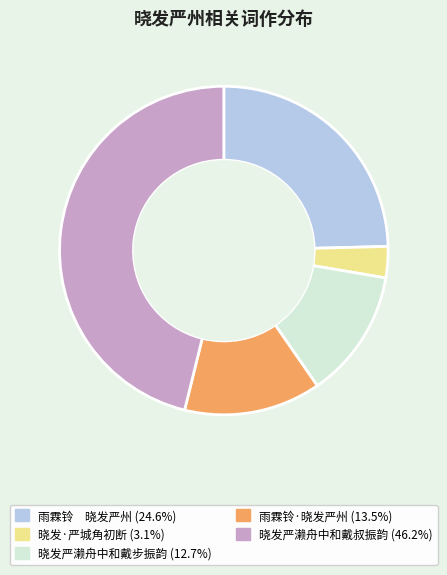

Between 雨霖铃 晓发严州 and 晓发严濑舟中和戴步振韵, which is larger?

雨霖铃 晓发严州